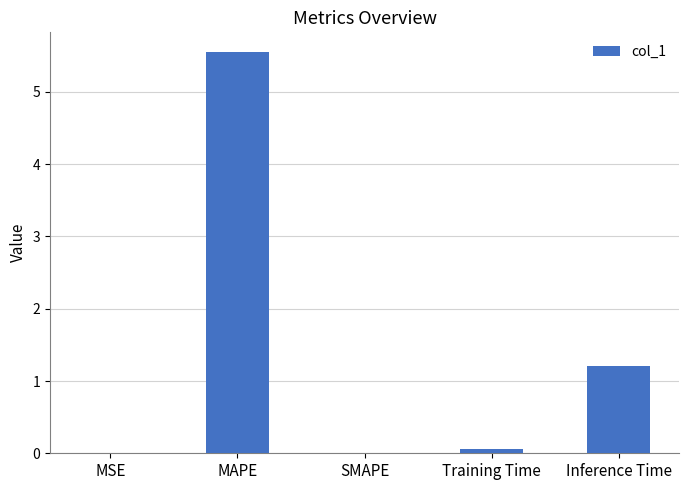

What is the change in value from MAPE to Inference Time?

-4.3